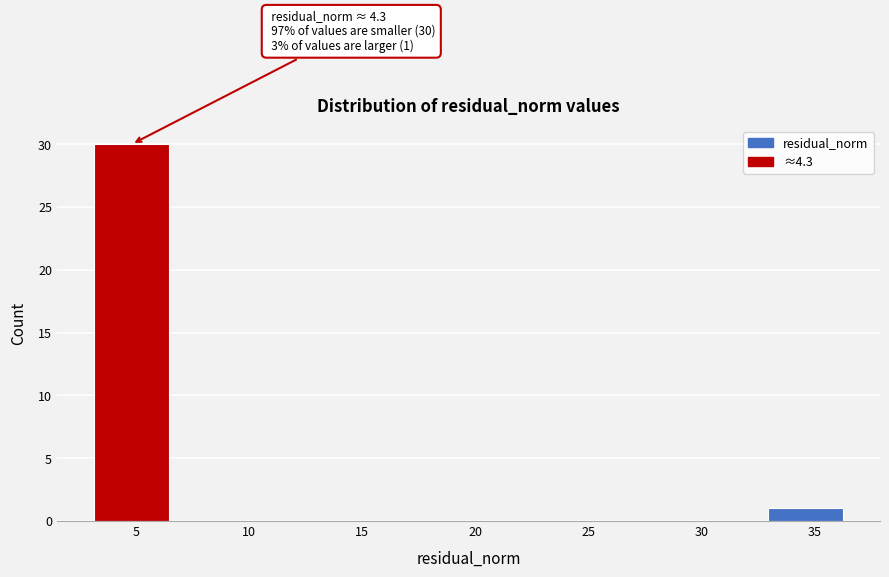

Which range on the x-axis has the tallest bar?

3.0 to 6.5